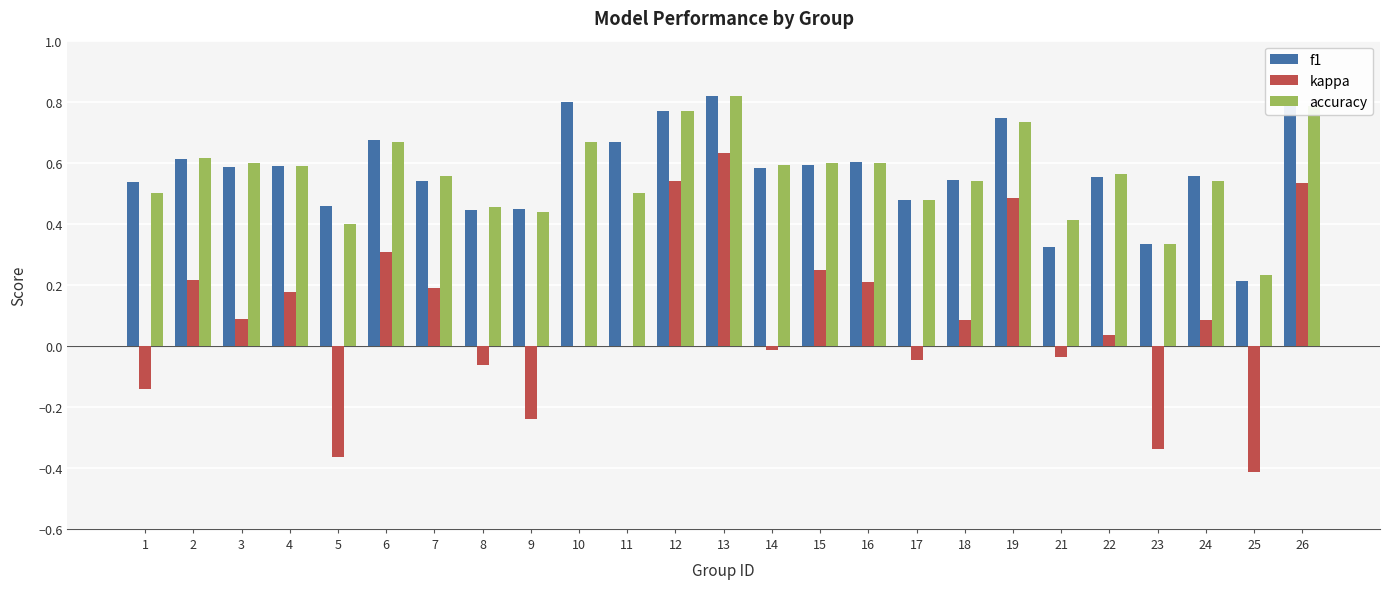

What is the sum of the accuracy values at 2 and 4?

1.2